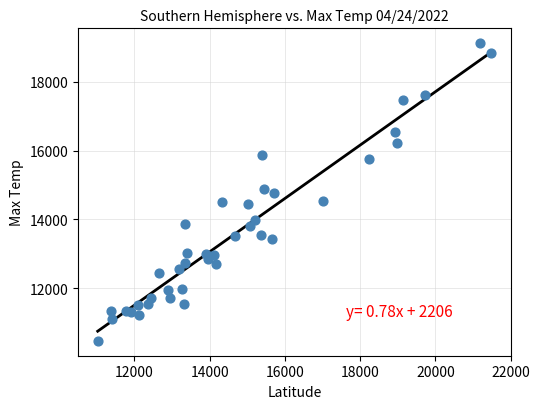

What is the range of X values (max minus min)?

10460.3